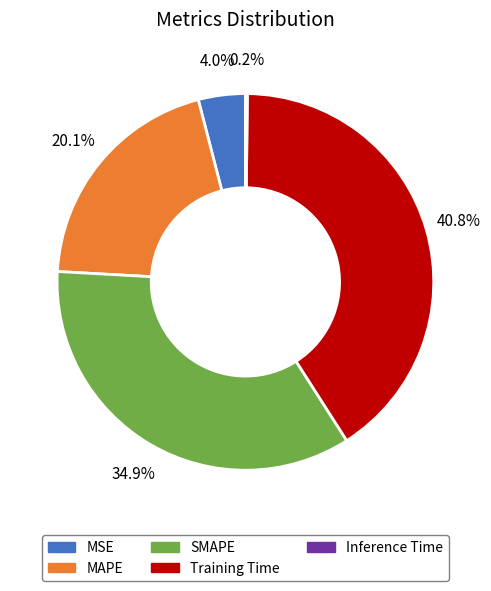

To the nearest percent, what is the average slice percentage?

20%